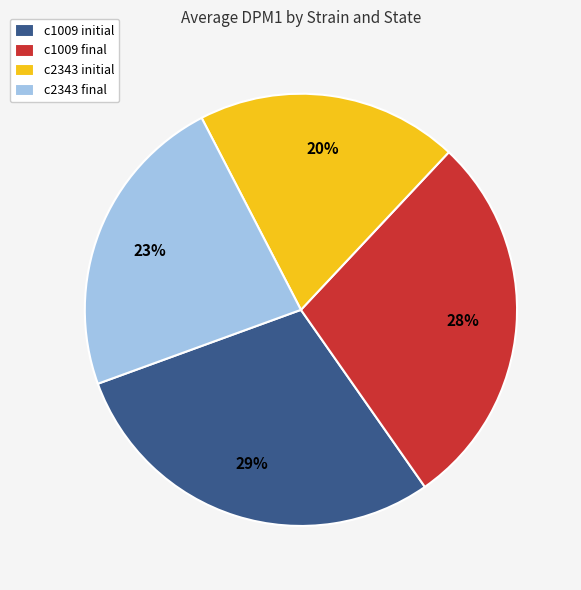

Rank the categories by value from highest to lowest.

c1009 initial, c1009 final, c2343 final, c2343 initial